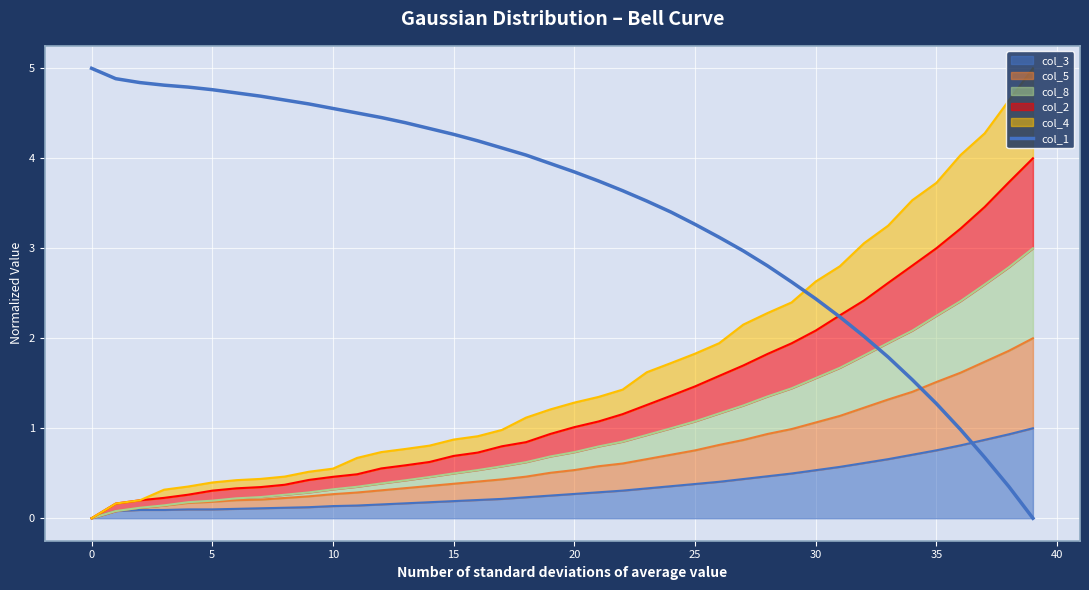

Read the value at 11.

4.5